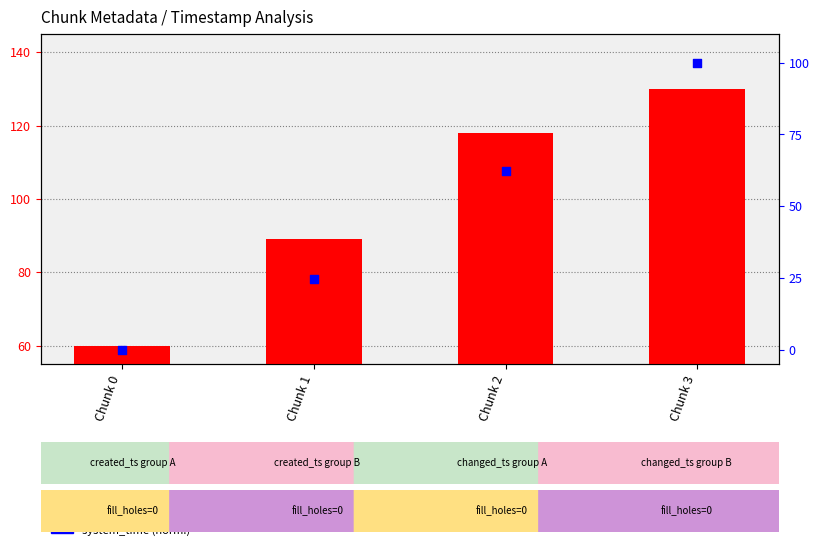

Which series contains the highest Y value?

last_timestamp (normalized)